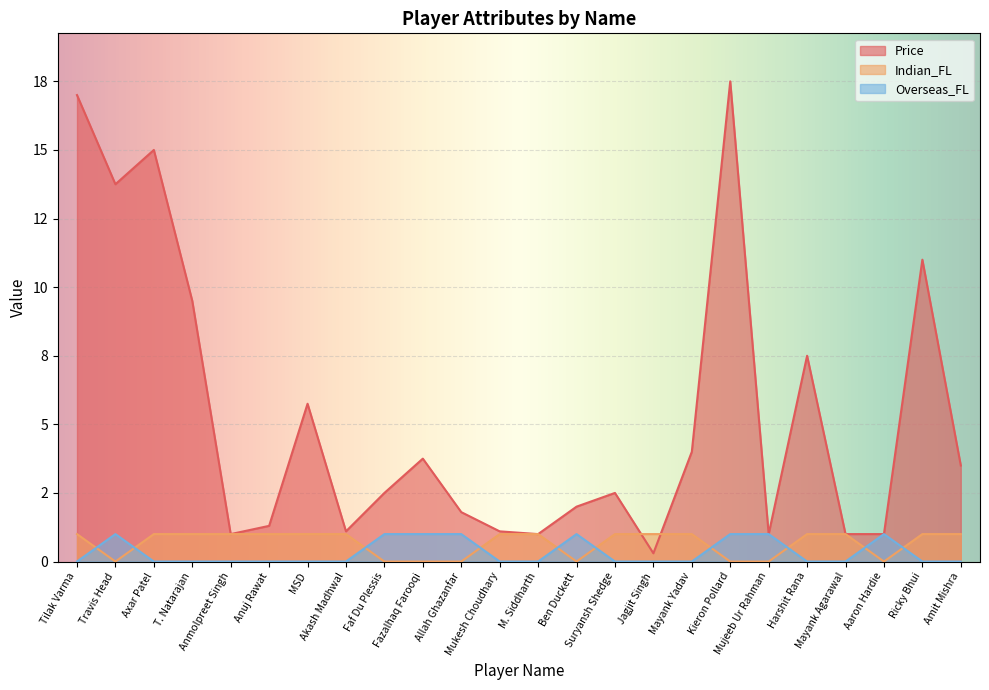

Reading left to right, list all the values displayed in this chart.

Price: 17.0	13.8	15.0	9.5	1.0	1.3	5.8	1.1	2.5	3.8	1.8	1.1	1.0	2.0	2.5	0.3	4.0	17.5	1.0	7.5	1.0	1.0	11.0	3.5
Indian_FL: 1.0	0.0	1.0	1.0	1.0	1.0	1.0	1.0	0.0	0.0	0.0	1.0	1.0	0.0	1.0	1.0	1.0	0.0	0.0	1.0	1.0	0.0	1.0	1.0
Overseas_FL: 0.0	1.0	0.0	0.0	0.0	0.0	0.0	0.0	1.0	1.0	1.0	0.0	0.0	1.0	0.0	0.0	0.0	1.0	1.0	0.0	0.0	1.0	0.0	0.0